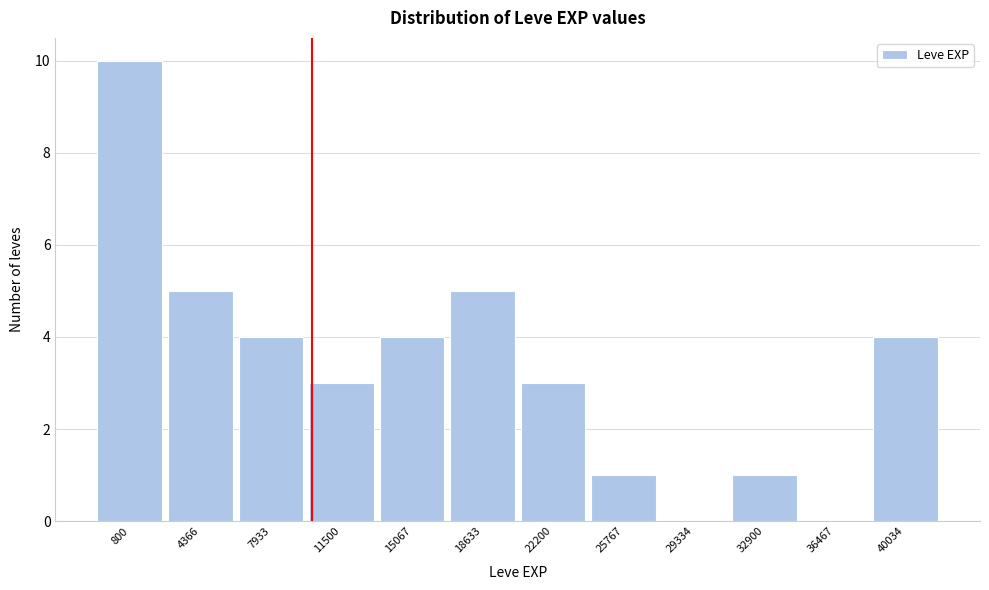

Reading left to right, what are all the values shown in this chart?

800=10	4366=5	7933=4	11500=3	15067=4	18633=5	22200=3	25767=1	29334=0	32900=1	36467=0	40034=4